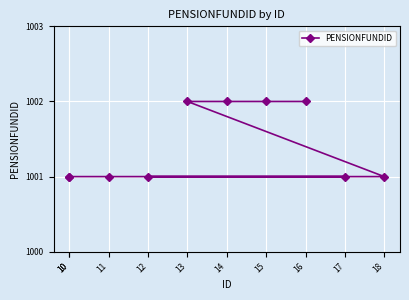

True or false: the data shows 1002 at 14.

True